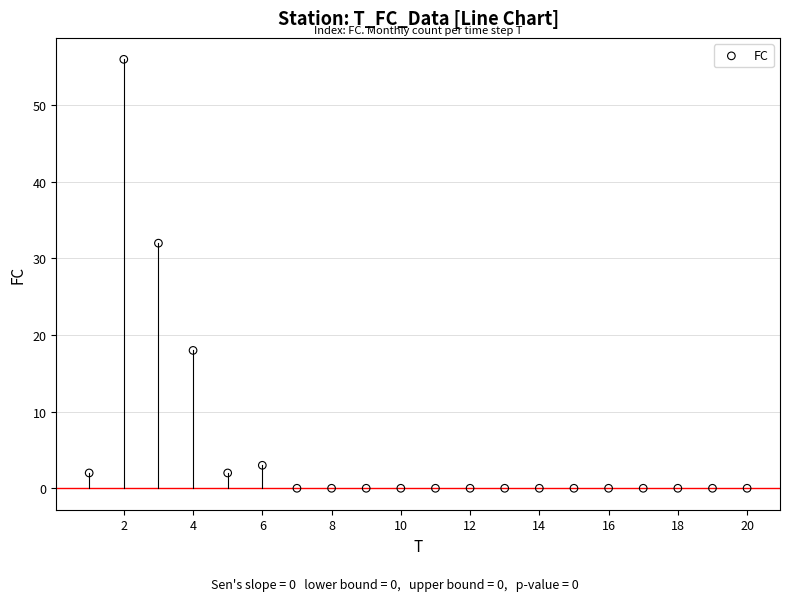

What Y value in the scatter plot is closest to 28?

32